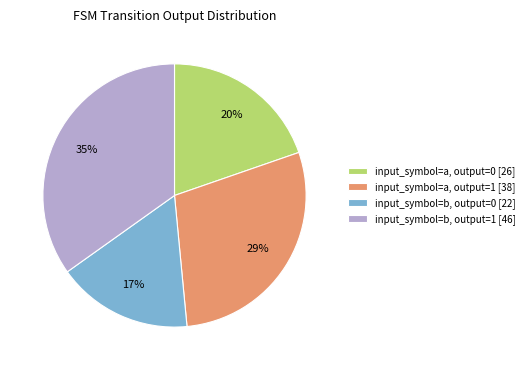

To the nearest percent, what percentage of the pie is input_symbol=a, output=0?

20%